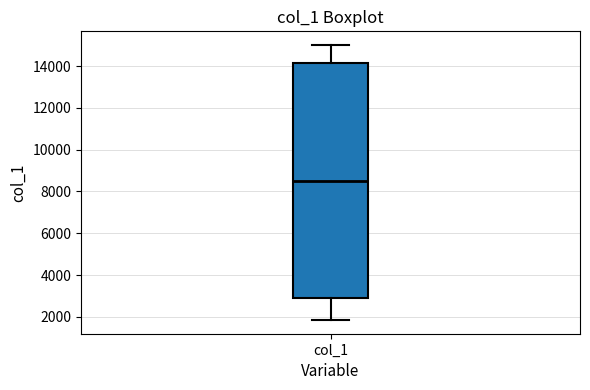

Transcribe this box plot: give where the median line is, the range the box spans, and where the two whiskers end, as read against the y-axis. The values are not printed on the chart, so give them approximately, as read against the axis.

median 8600, box 2800 to 14200, whiskers 1800 to 15000